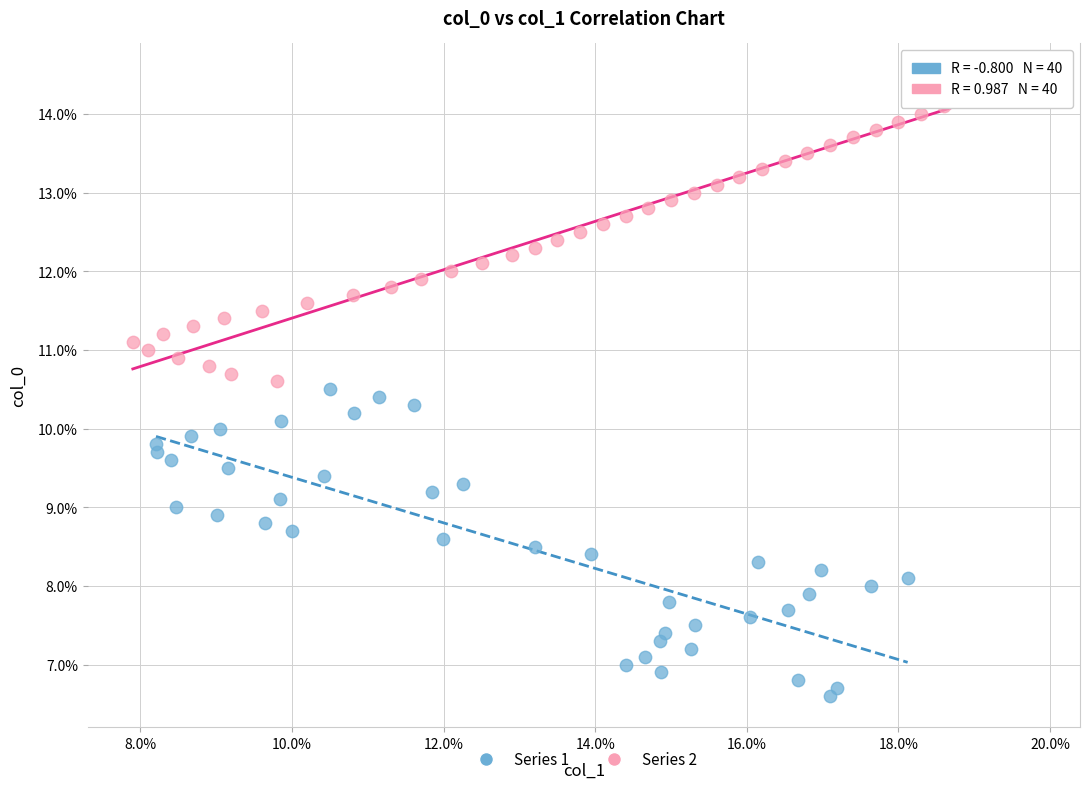

Which series contains the highest Y value?

Series 2